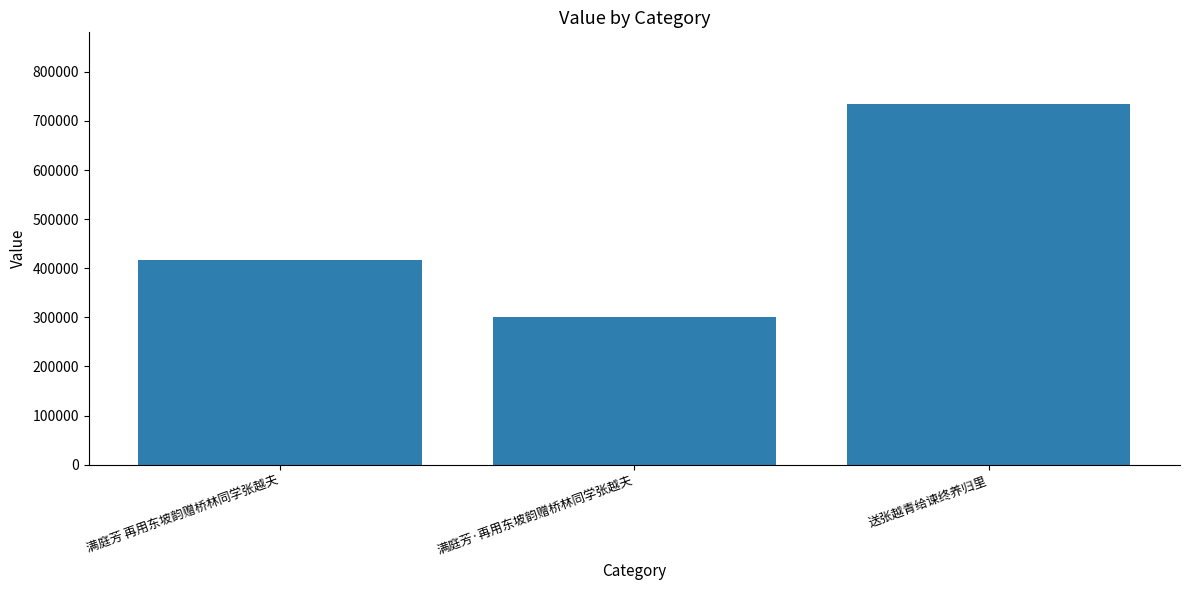

The chart shows a value of 733570 at 送张越青给谏终养归里. True or false?

True